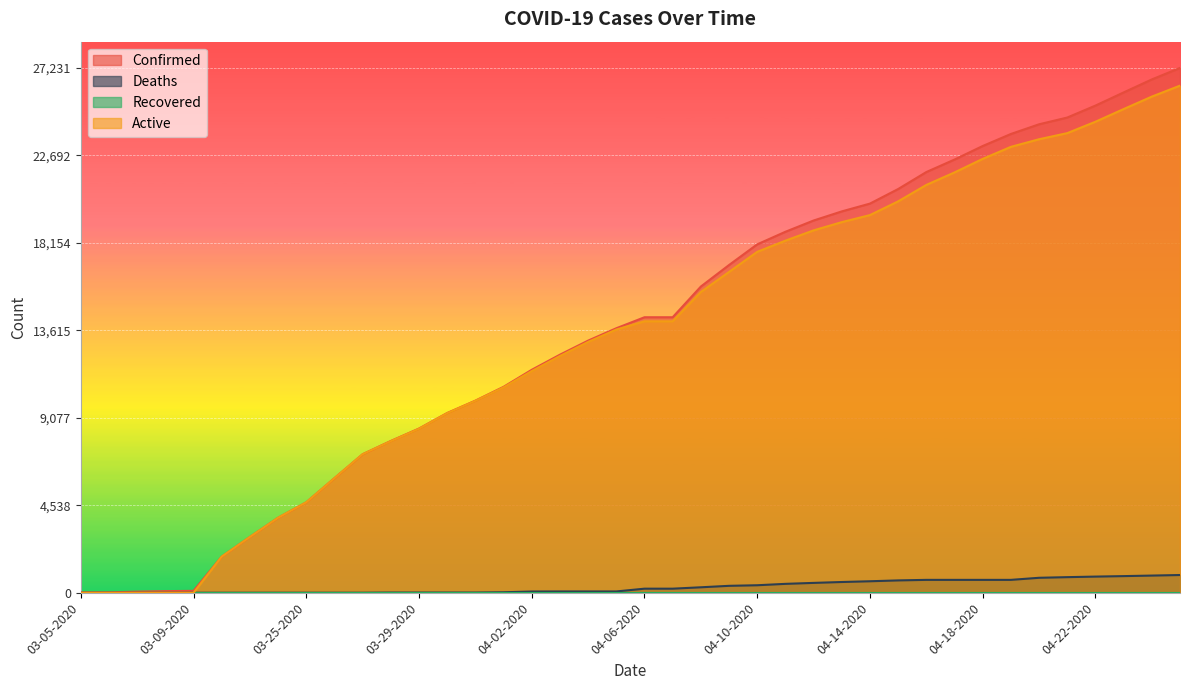

Which series has the widest spread of values?

Confirmed